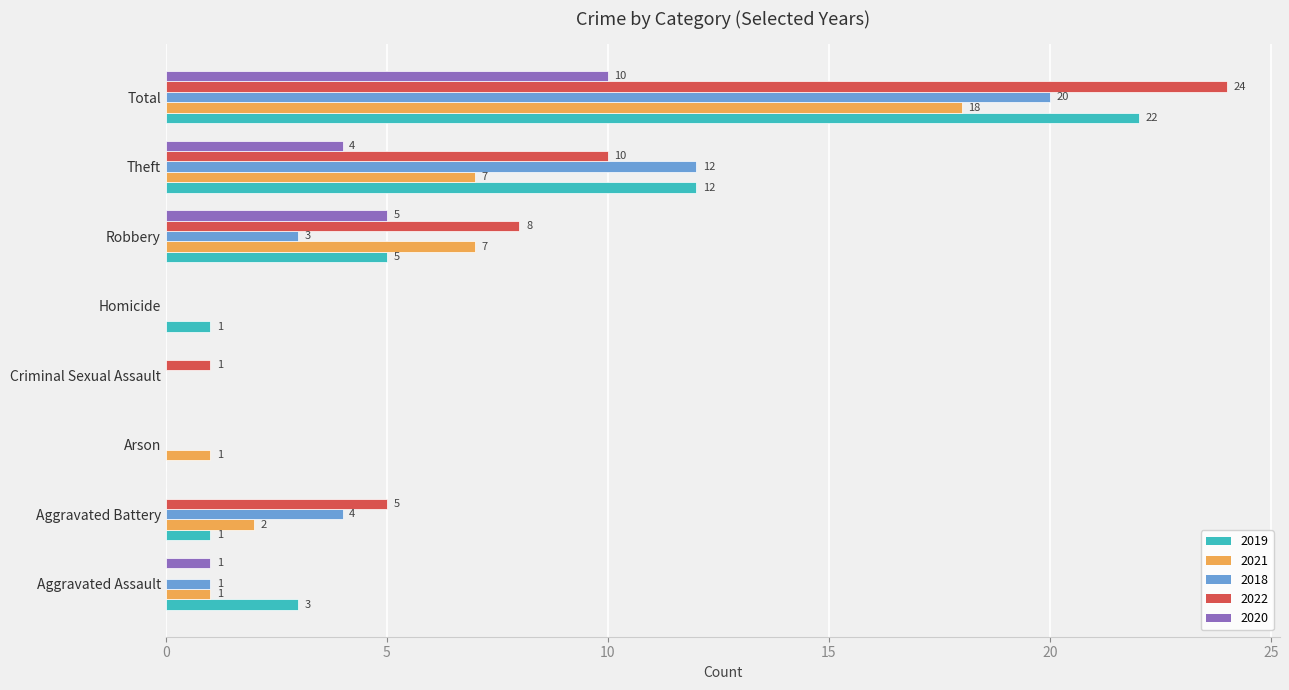

What is the total value across all series at Robbery?

28